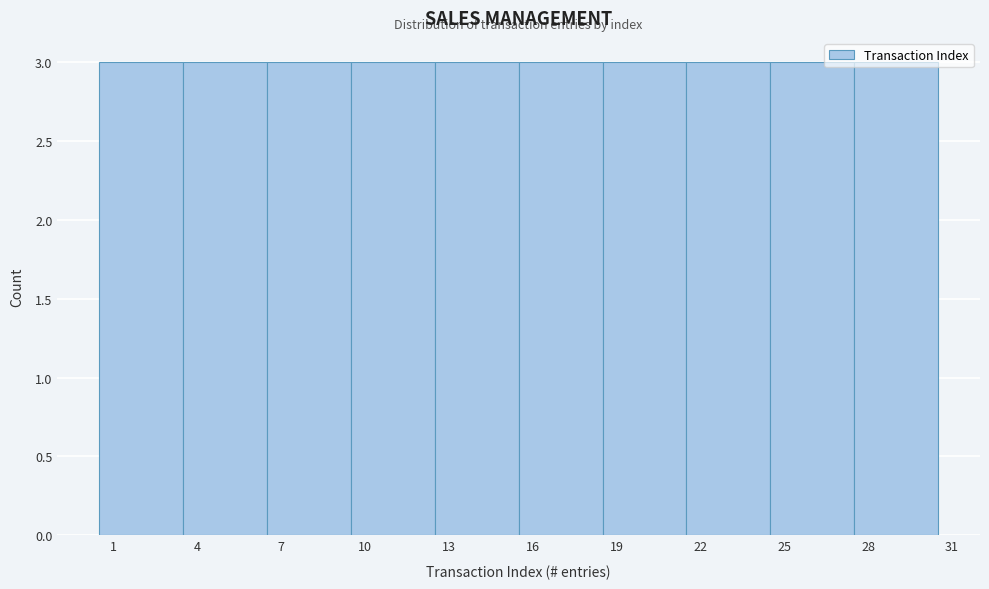

What is the height of the bar covering 12.5 to 15.5 on the x-axis? The values are not printed on the chart, so give them approximately, as read against the axis.

3